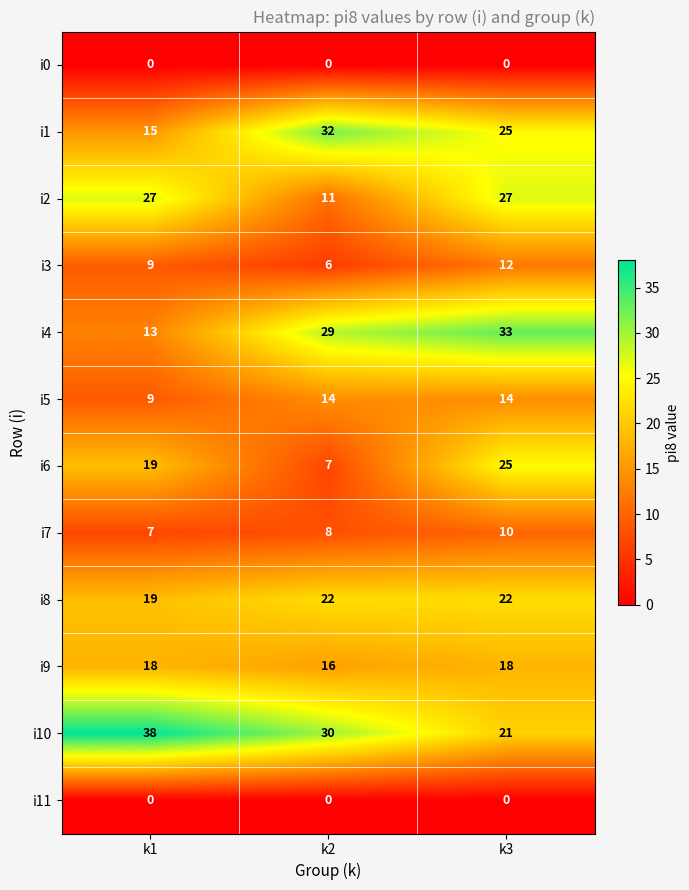

Which series has the widest spread of values?

i4